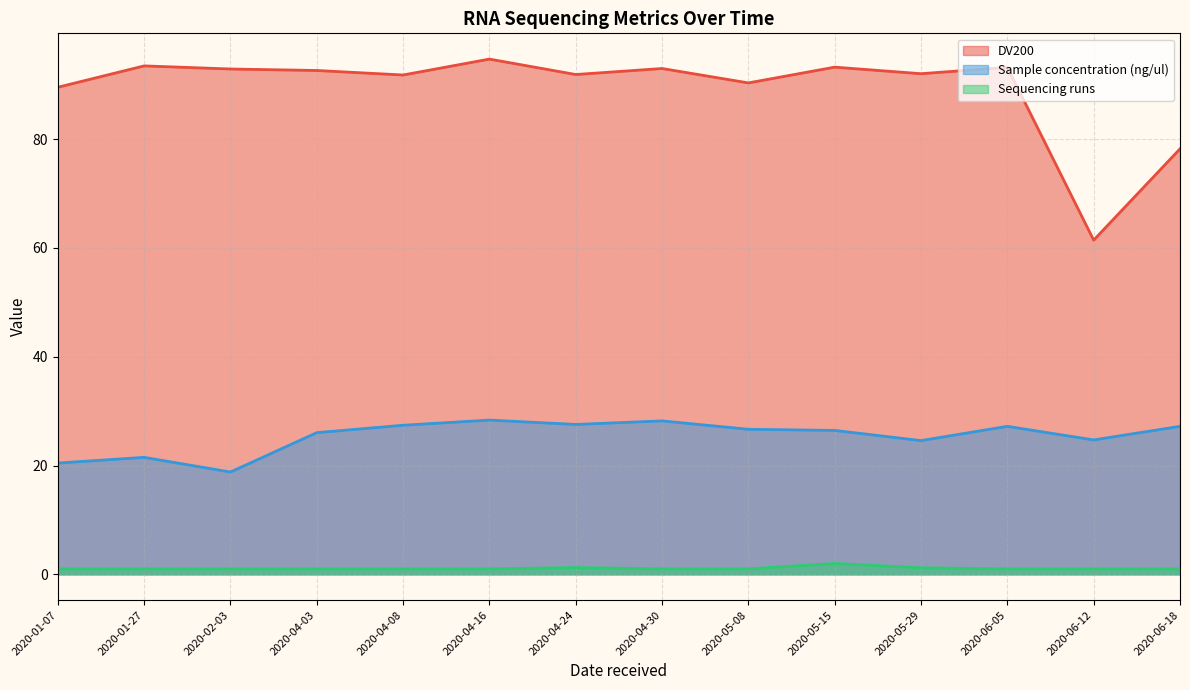

What value does the DV200 series have at 2020-04-03?

92.6